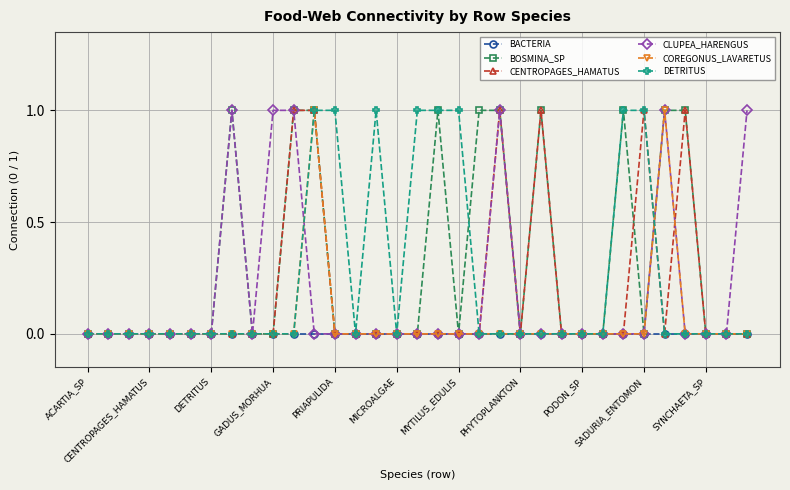

True or false: CLUPEA_HARENGUS has more than 1 interior local peaks.

True